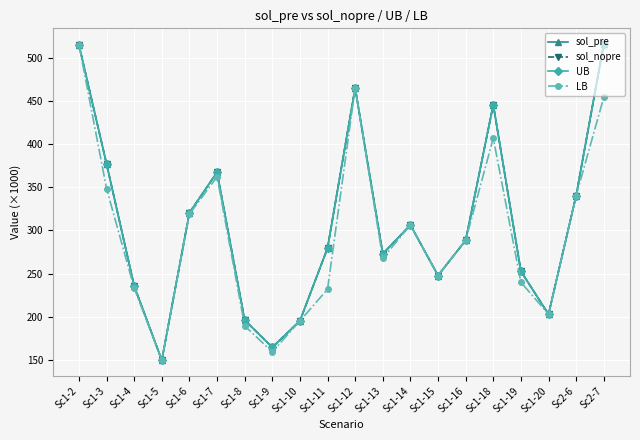

List the series in order of their peak value, lowest first.

LB, sol_pre, sol_nopre, UB